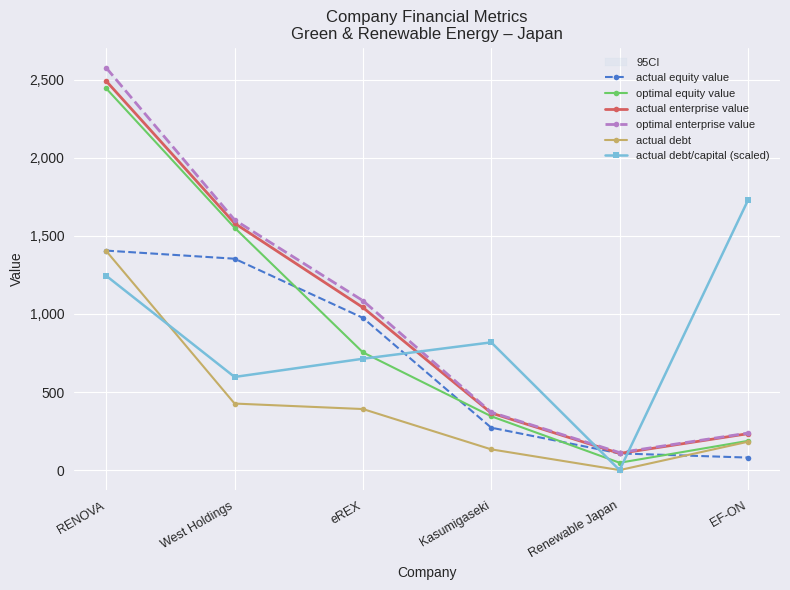

Reading right to left, transcribe all the data shown in this chart.

actual equity value: 80.2	106.8	271.6	974.9	1353.7	1405.6
optimal equity value: 187.0	47.0	344.5	753.9	1552.2	2444.0
actual enterprise value: 233.1	106.8	365.5	1041.3	1580.7	2491.1
optimal enterprise value: 237.0	112.1	370.3	1084.9	1602.2	2576.0
actual debt: 181.4	0.0	132.8	391.0	426.1	1402.8
actual debt/capital (scaled): 1727.4	0.0	818.0	713.1	596.4	1244.3